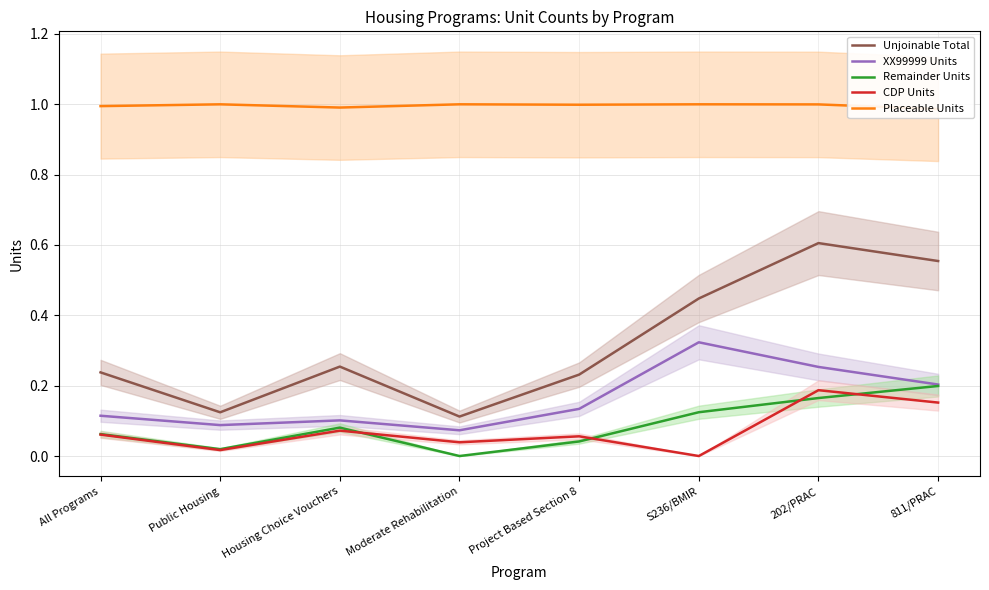

Which series has the largest total across all categories?

Placeable Units